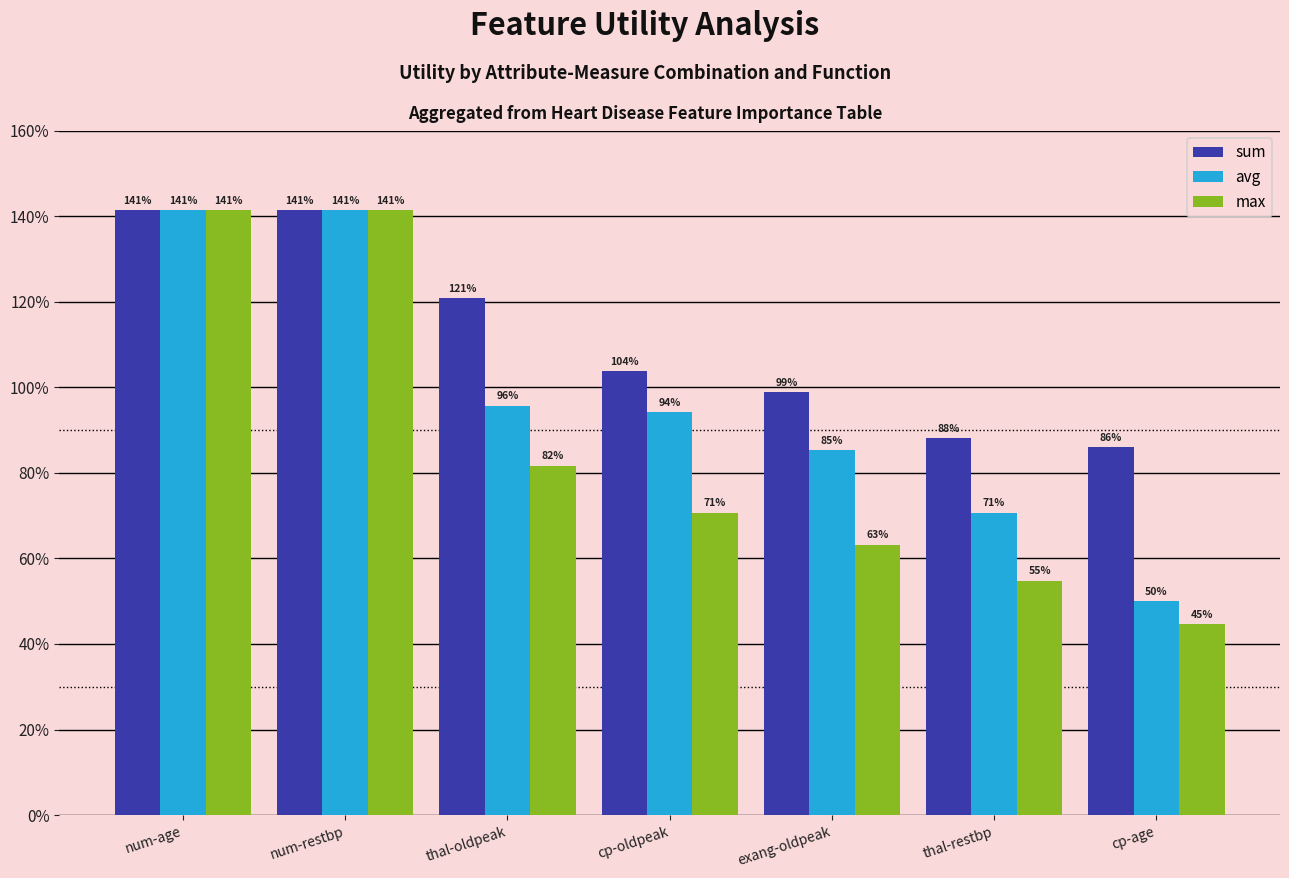

What is the total value across all series at cp-oldpeak?

2.7